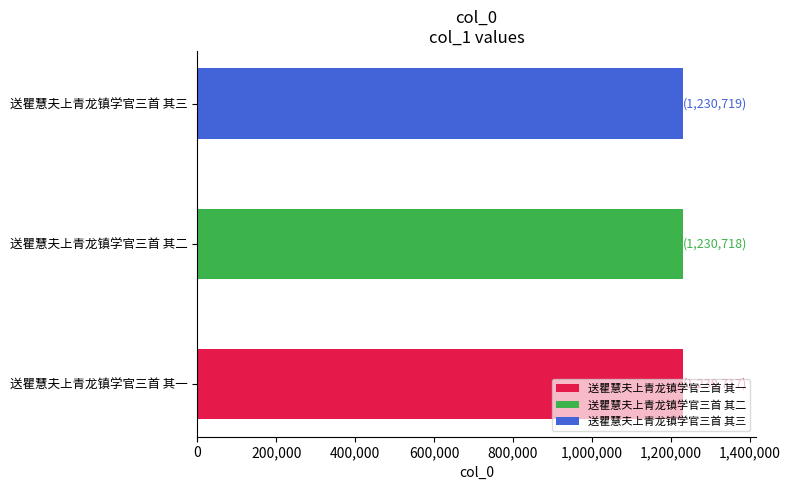

Count the values in the range 1230717 to 1230719.

3